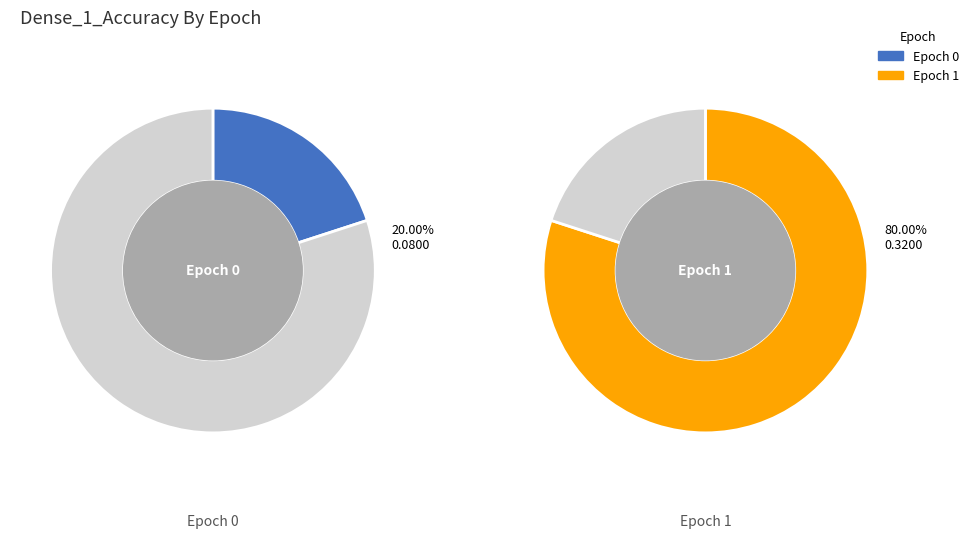

What portion of the pie excludes 0?

80.0%